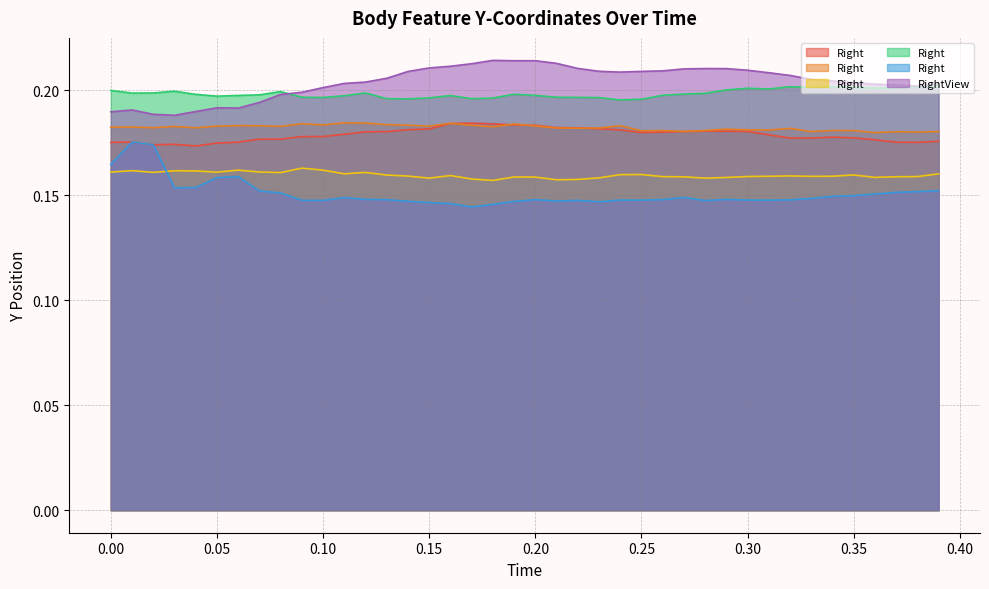

Between 0.14 and 0.21, which is larger?

0.21